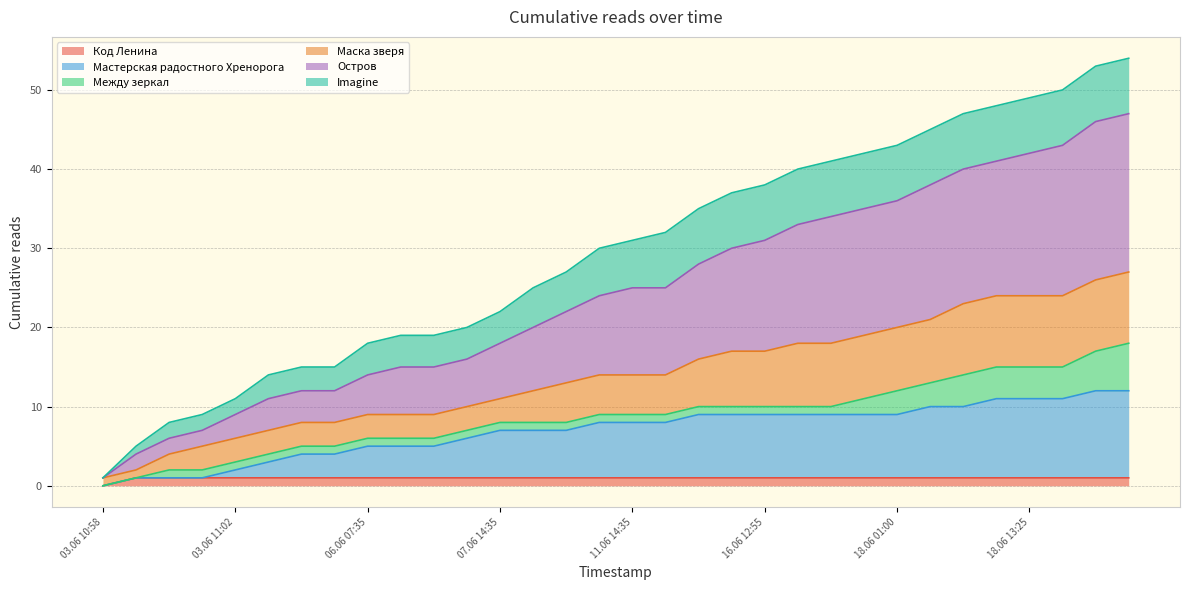

Is the value of Мастерская радостного Хренорога at 03.06 10:58 greater than the value of Маска зверя at 16.06 19:10?

No